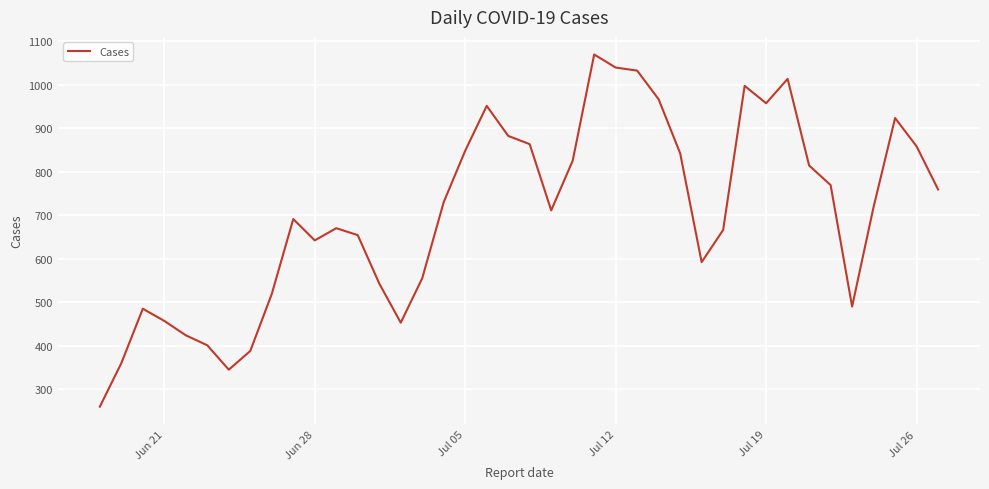

What is the difference between the maximum and minimum values?

809